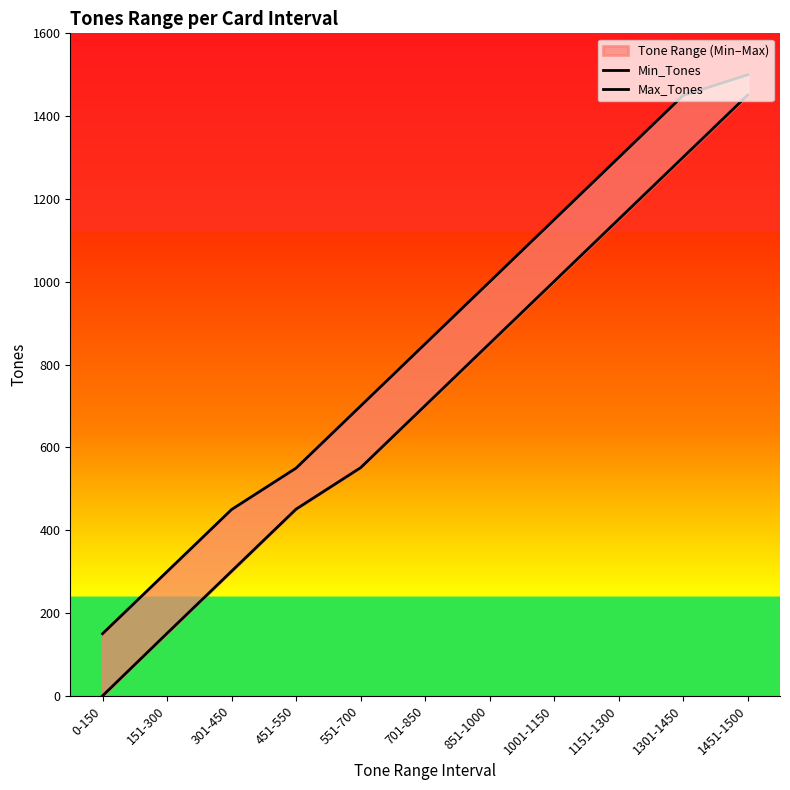

How many data points in Max_Tones are less than 850?

5